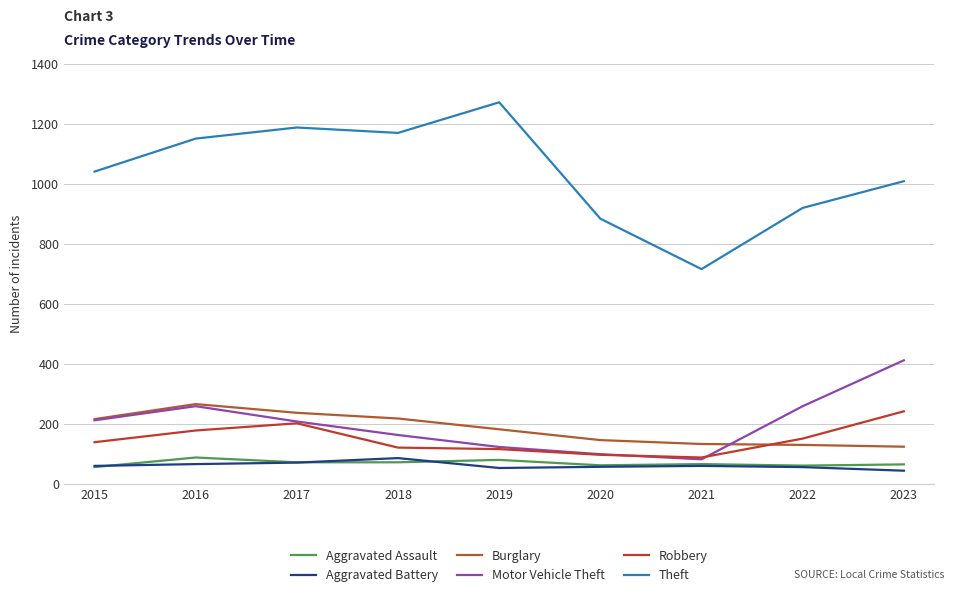

Does the chart display data point markers on the line(s)?

No